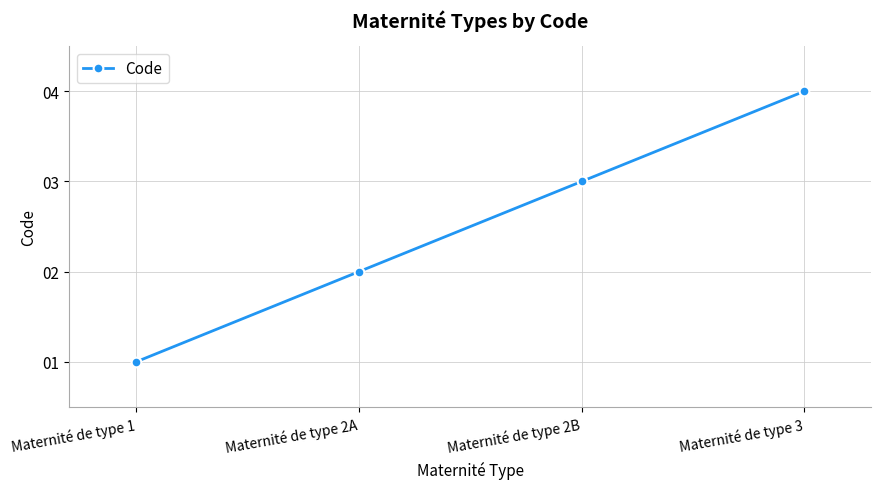

Does the chart have visible grid lines?

Yes